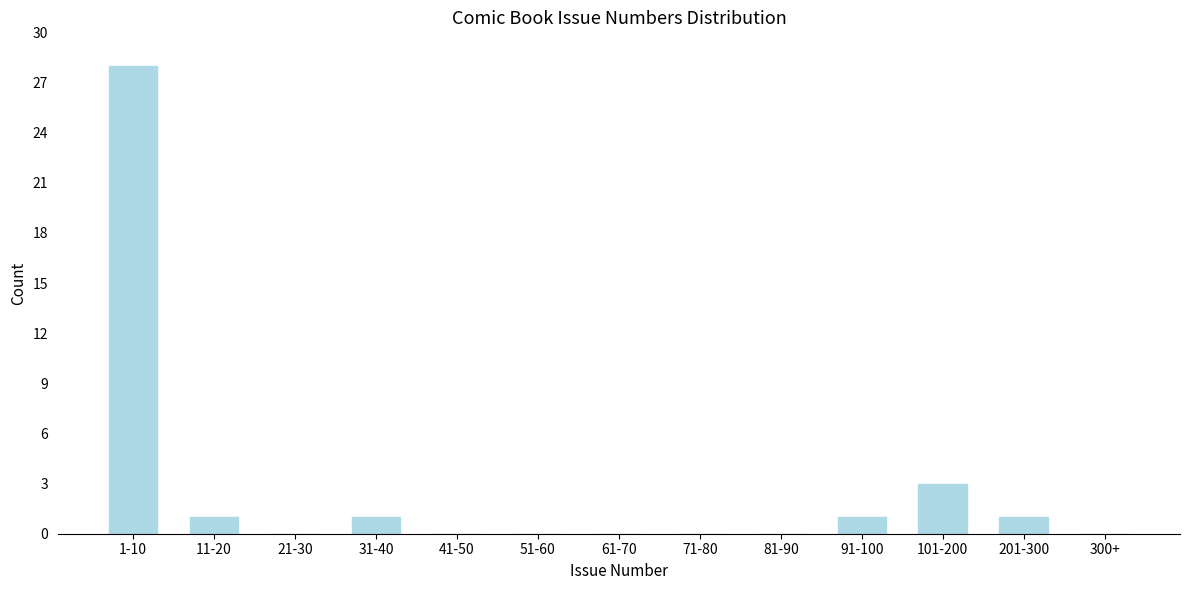

Reading left to right, transcribe all the data shown in this chart.

1-10=28	11-20=1	21-30=0	31-40=1	41-50=0	51-60=0	61-70=0	71-80=0	81-90=0	91-100=1	101-200=3	201-300=1	300+=0